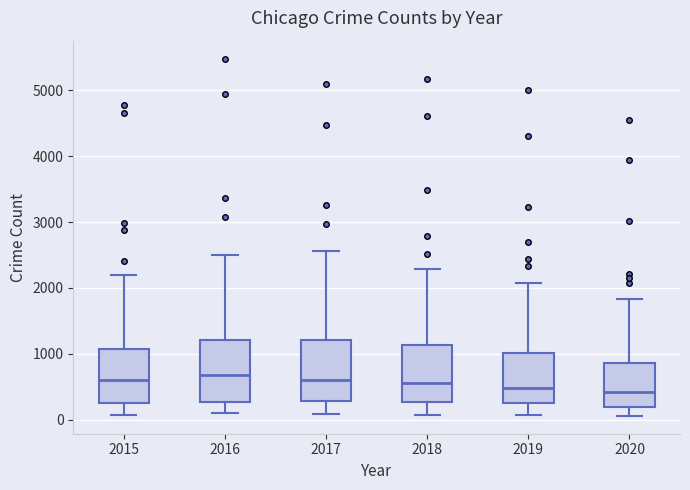

Reading left to right, transcribe this box plot: for each box, give where its median line is, the range the box spans, and where its two whiskers end, as read against the y-axis. The values are not printed on the chart, so give them approximately, as read against the axis.

2015: median 600, box 300 to 1100, whiskers 100 to 2200
2016: median 700, box 300 to 1200, whiskers 100 to 2500
2017: median 600, box 300 to 1200, whiskers 100 to 2600
2018: median 600, box 300 to 1100, whiskers 100 to 2300
2019: median 500, box 300 to 1000, whiskers 100 to 2100
2020: median 400, box 200 to 900, whiskers 100 to 1800